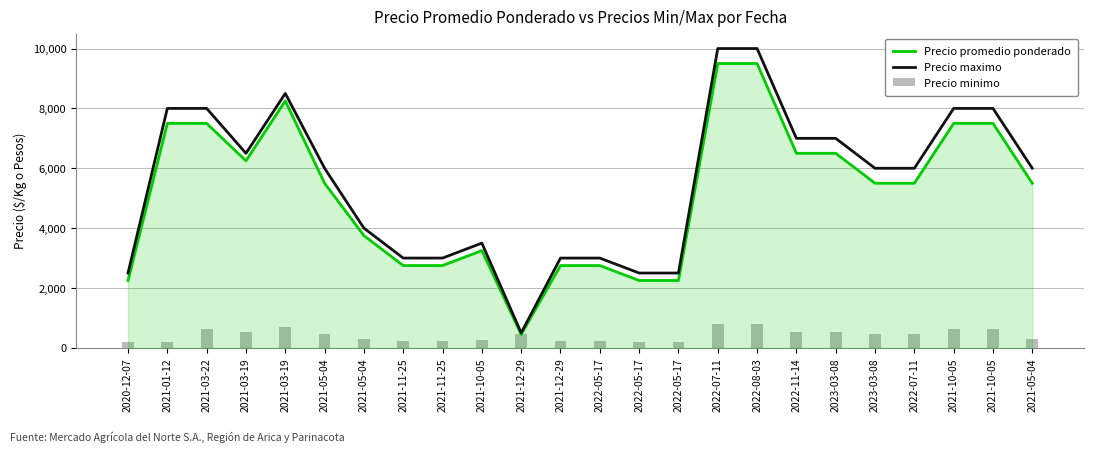

Count the number of categories in the chart.

24